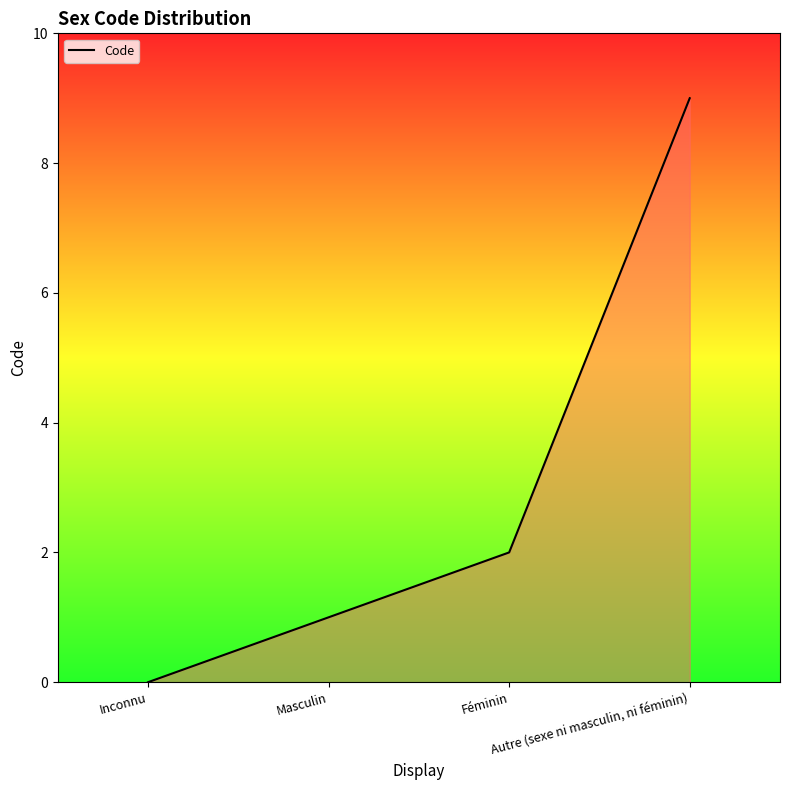

The value at Autre (sexe ni masculin, ni féminin) is 9. True or false?

True